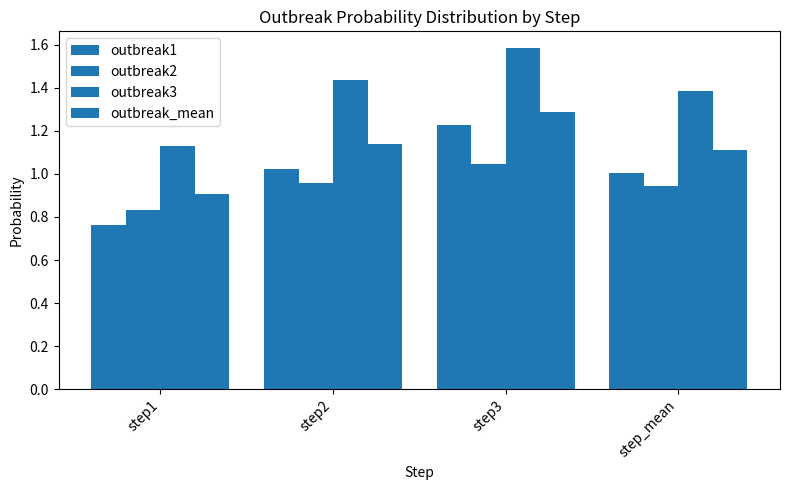

List the labels in order of outbreak_mean value, largest first.

step3, step2, step_mean, step1